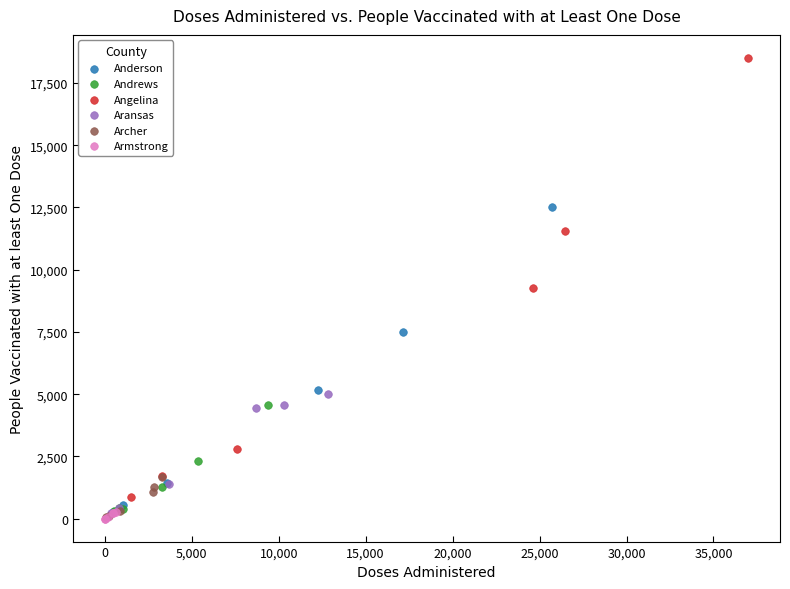

Which series has the widest spread of Y values?

Angelina